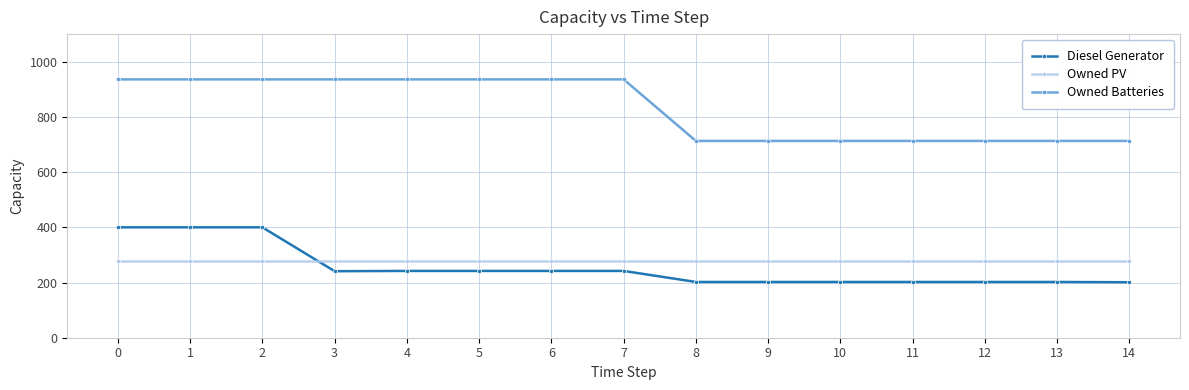

What is the average value of the Diesel Generator series?

255